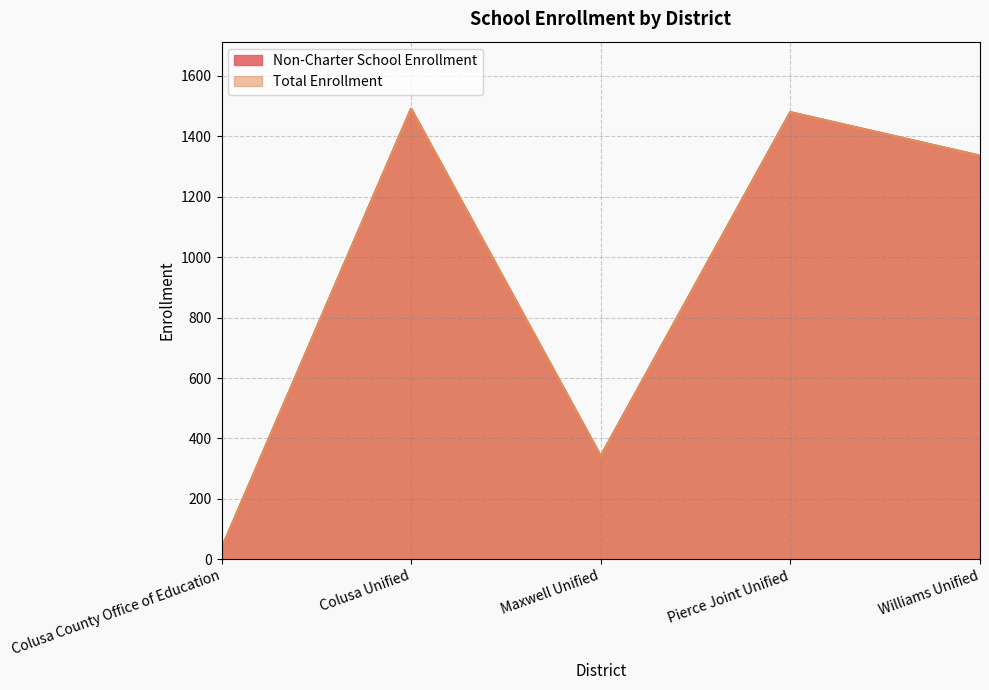

What is the sum of the Total Enrollment values at Williams Unified and Colusa Unified?

2825